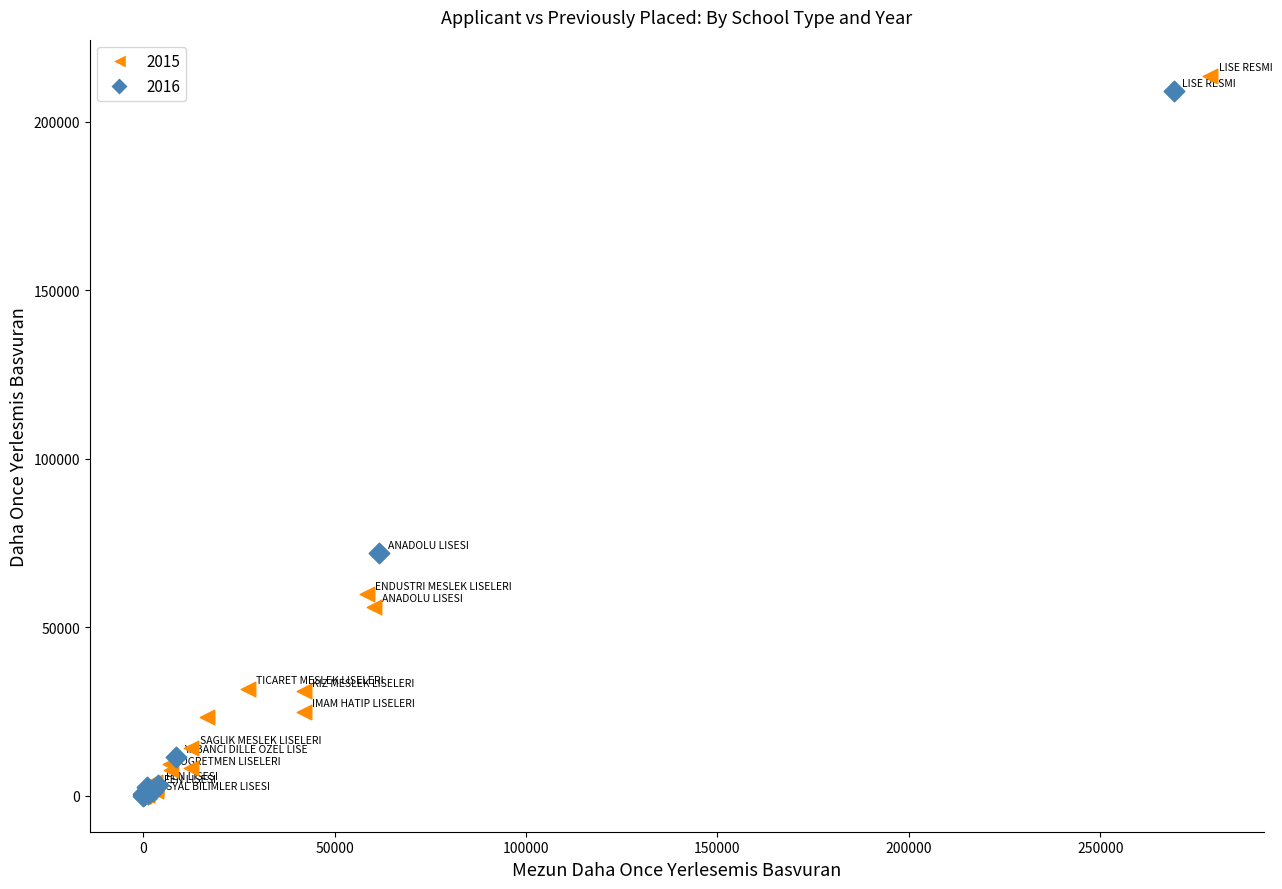

Which series has the largest Y range (max minus min)?

2015